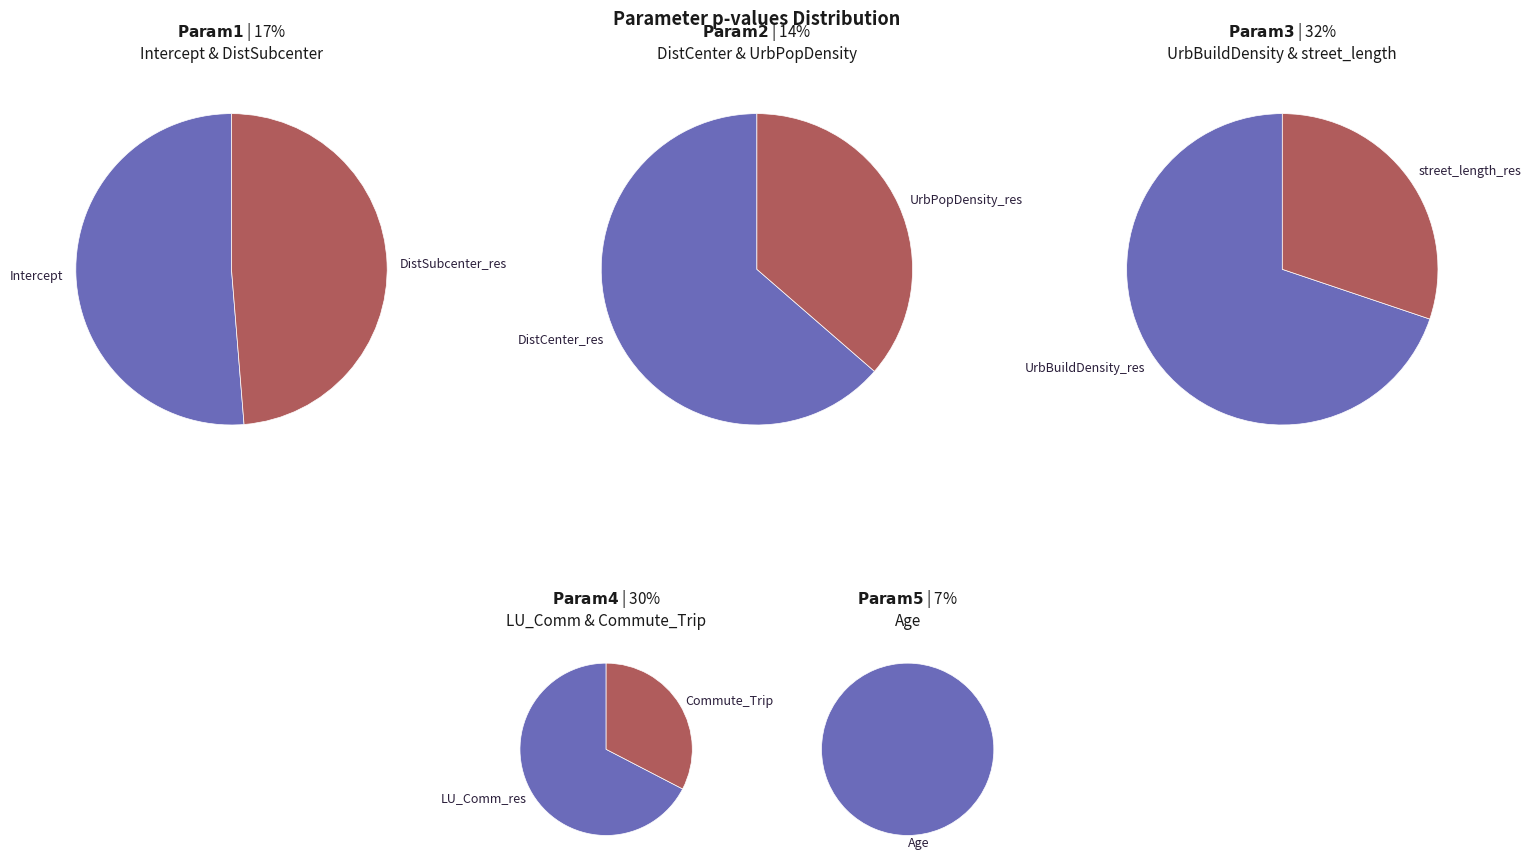

Between UrbPopDensity_res and Intercept, which is larger?

Intercept